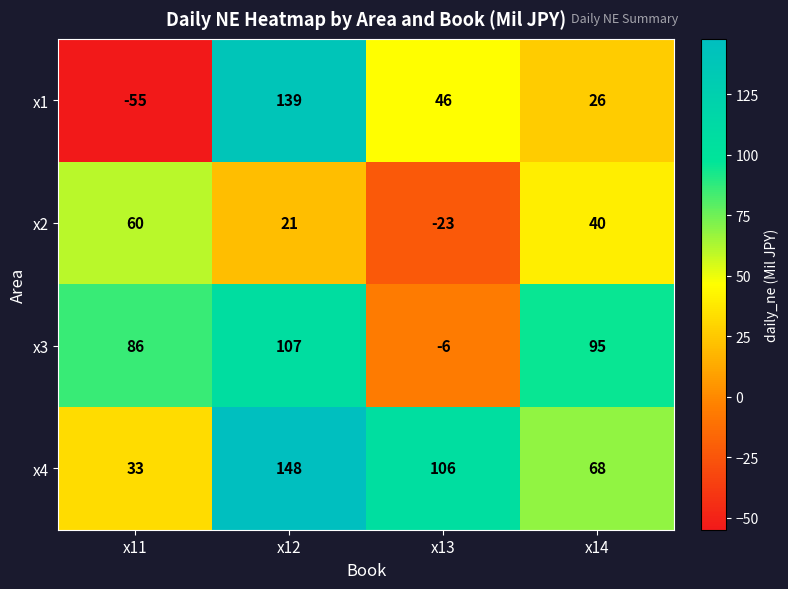

Rank the series at x12 from lowest to highest value.

x2, x3, x1, x4